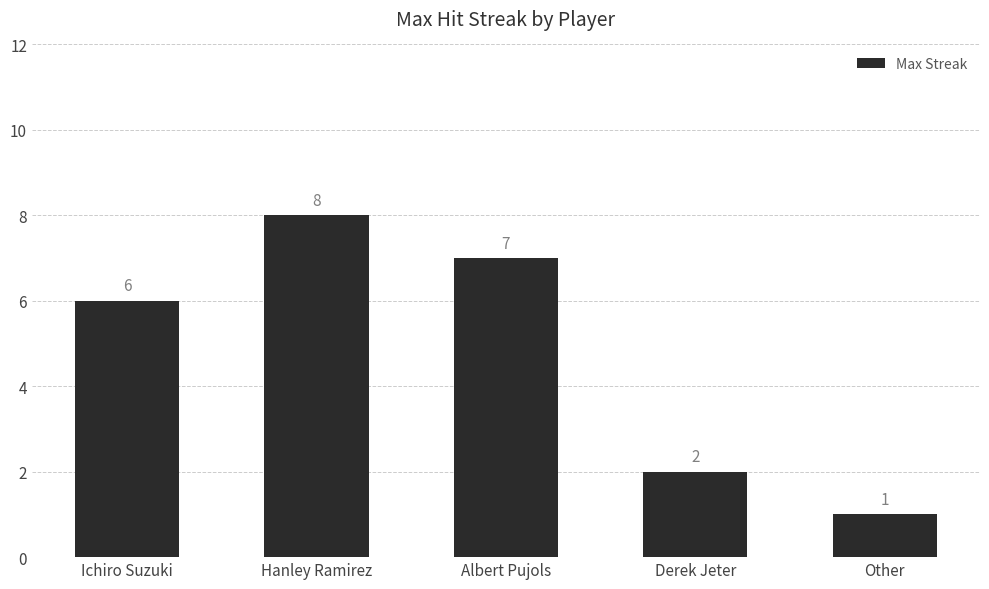

Reading right to left, extract all data points from this chart.

1	2	7	8	6